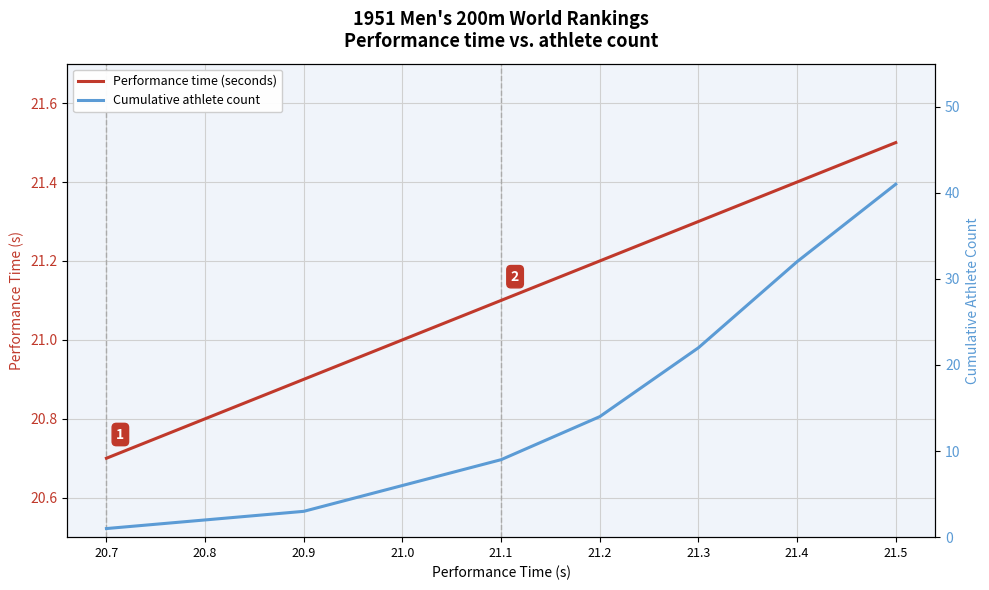

Which series has the widest spread of values?

Cumulative athlete count